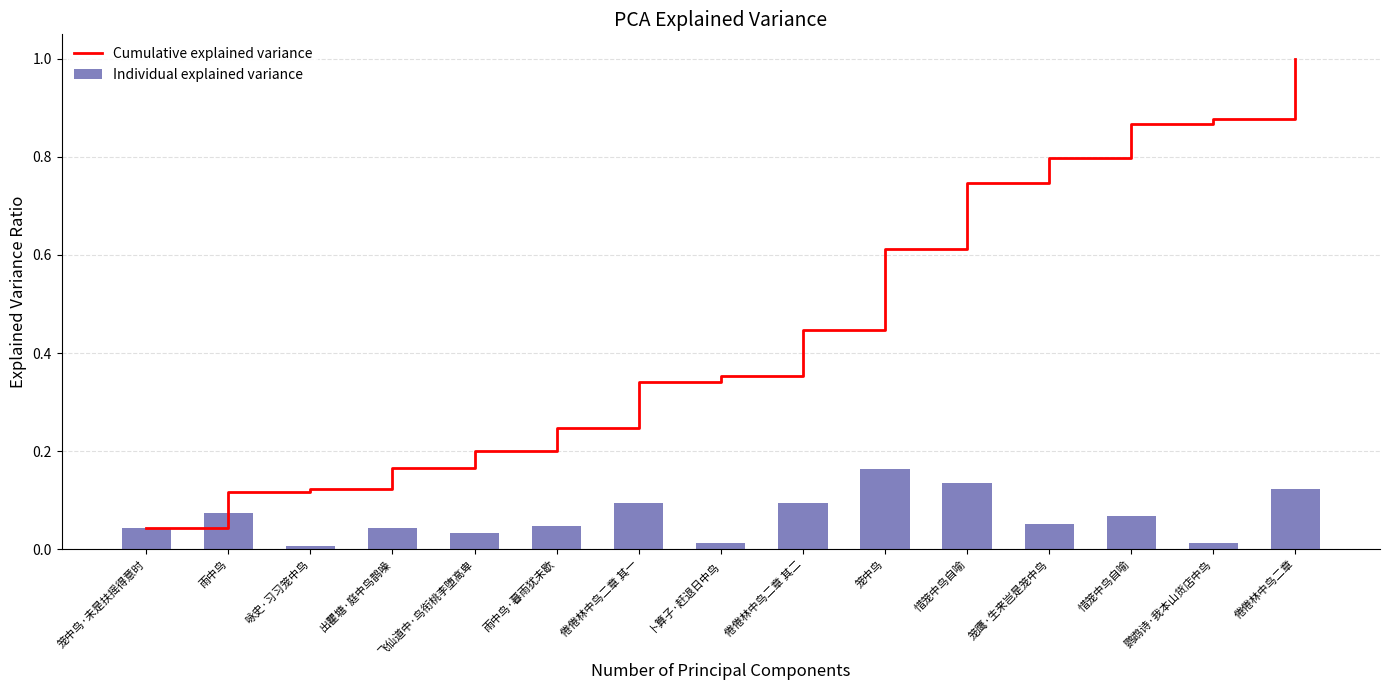

Reading left to right, transcribe all the data shown in this chart.

Cumulative explained variance: 0.0	0.1	0.1	0.2	0.2	0.2	0.3	0.4	0.4	0.6	0.7	0.8	0.9	0.9	1.0
Individual explained variance: 0.0	0.1	0.0	0.0	0.0	0.0	0.1	0.0	0.1	0.2	0.1	0.1	0.1	0.0	0.1